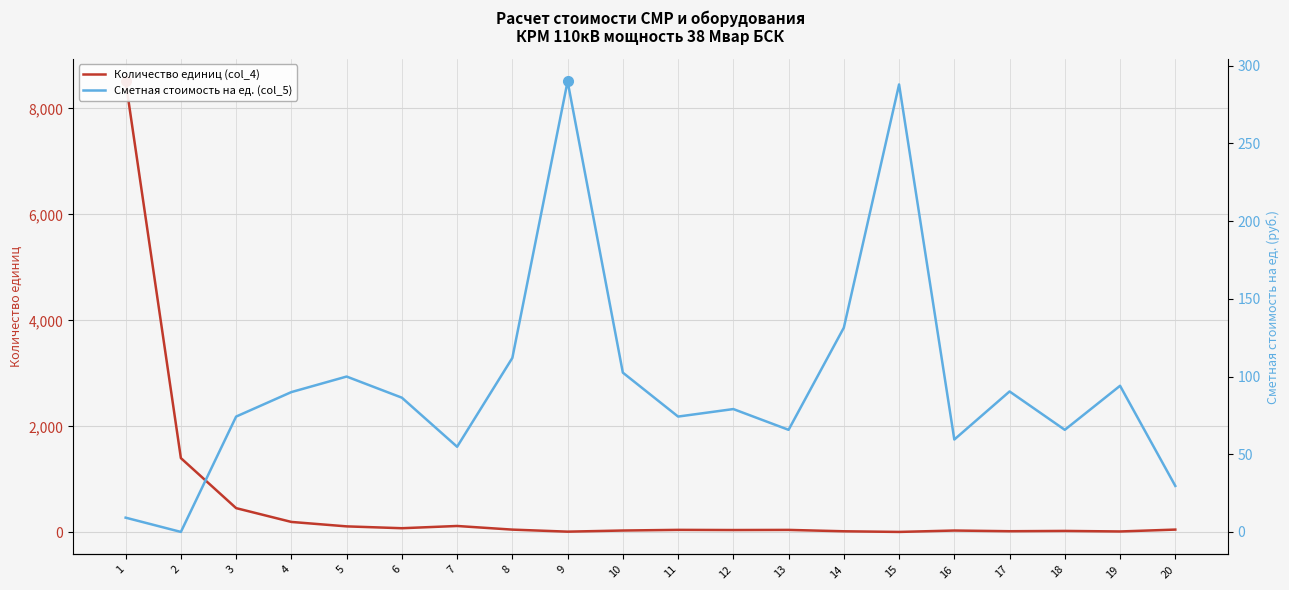

At which category does the chart reach its minimum across all series?

2